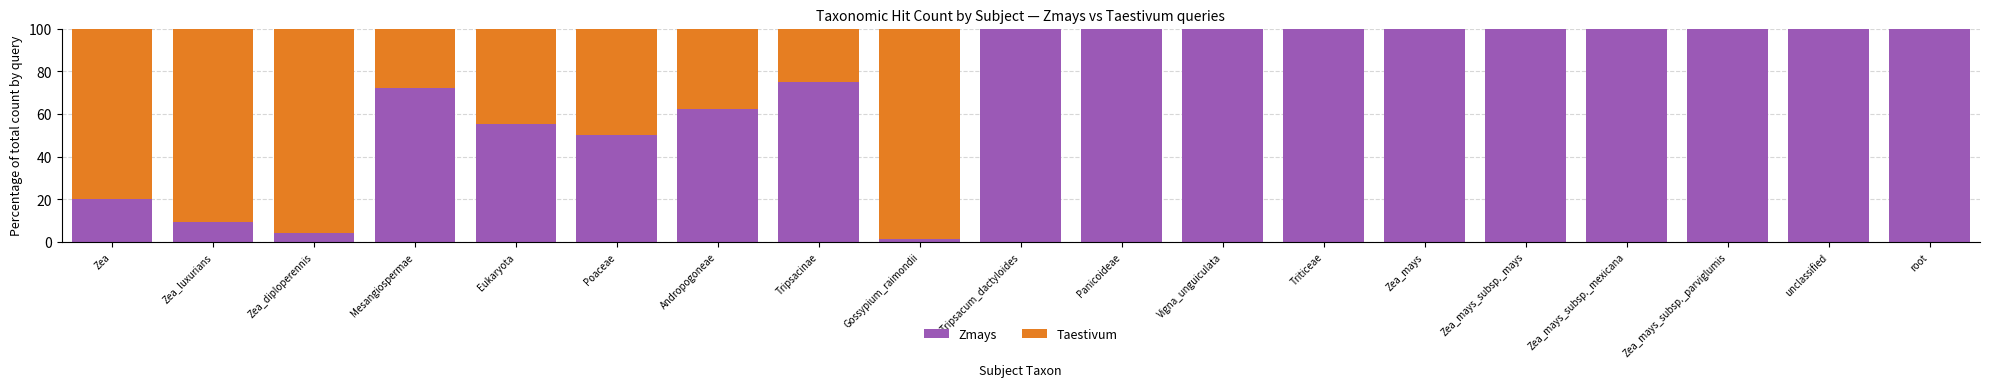

What is the approximate value of Zmays at root?

100.0